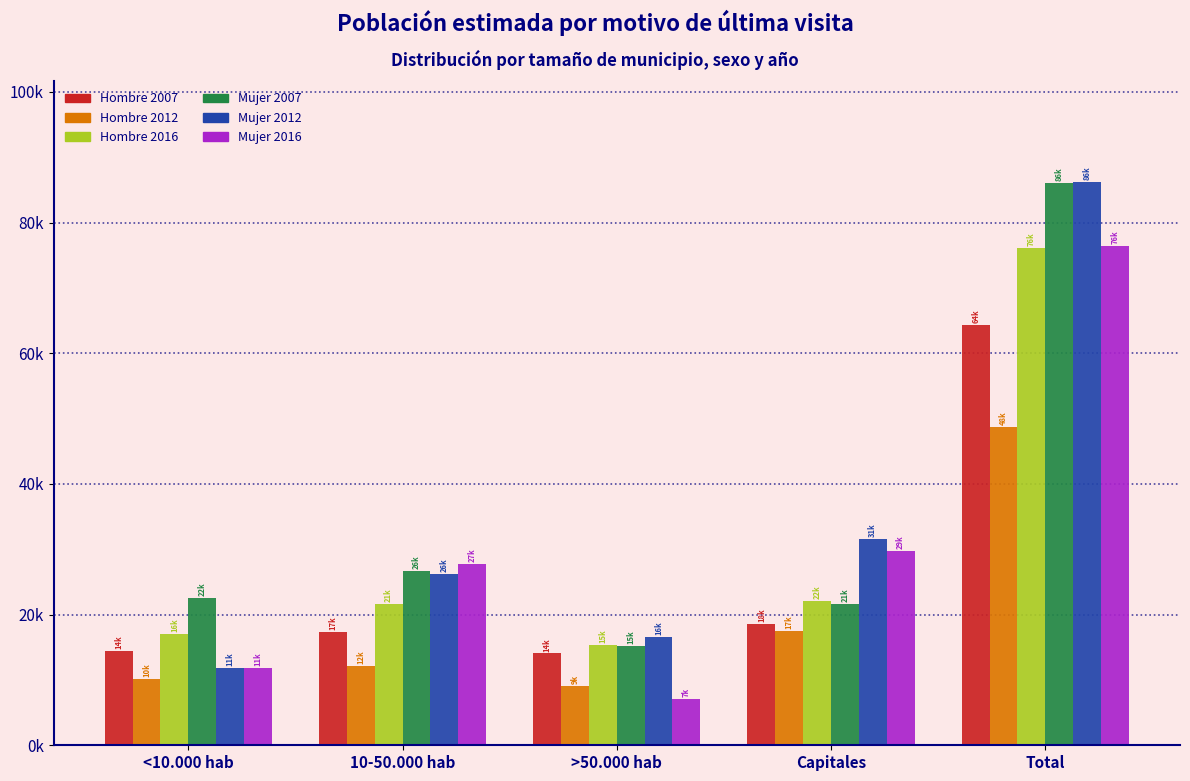

What are all the series names shown in the legend?

Hombre 2007, Hombre 2012, Hombre 2016, Mujer 2007, Mujer 2012, Mujer 2016